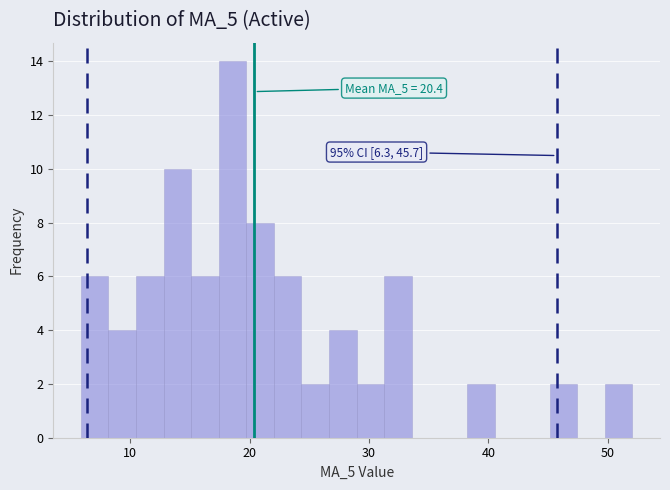

Around what value on the x-axis is the tallest bar? Give the approximate position of its centre, as read against the axis.

19